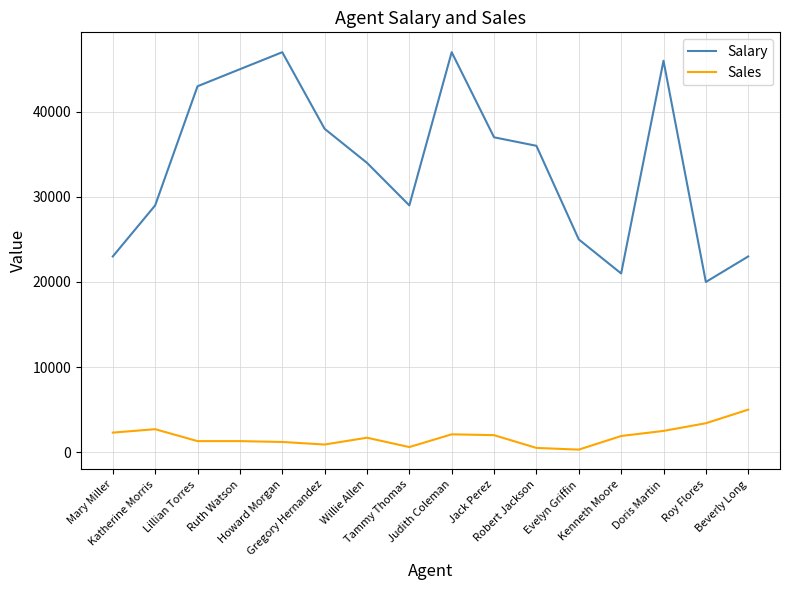

How many values in the Sales series are below 1900?

8